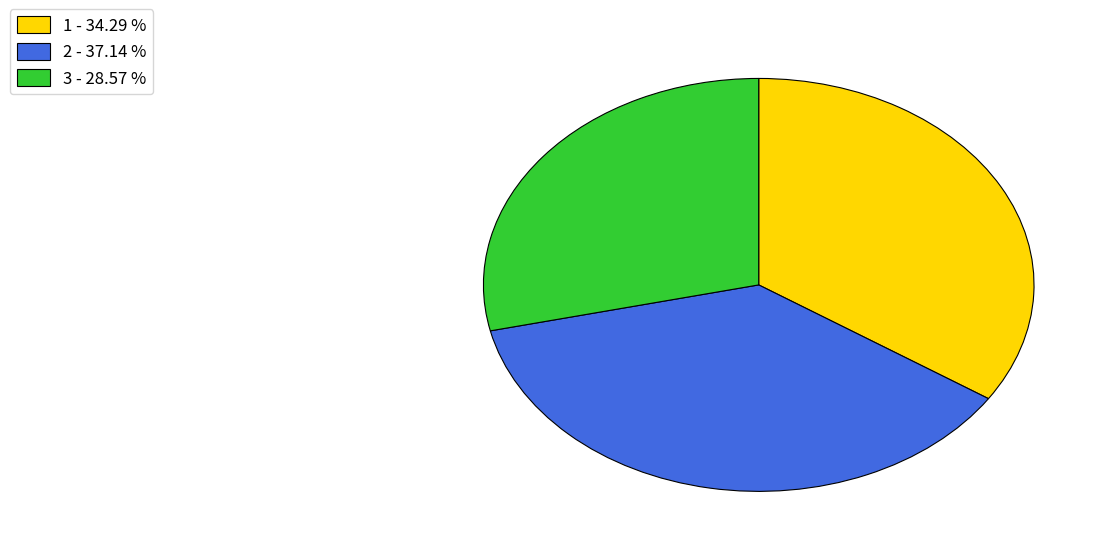

Does 1 - 34.29 % represent more than half of the total?

No